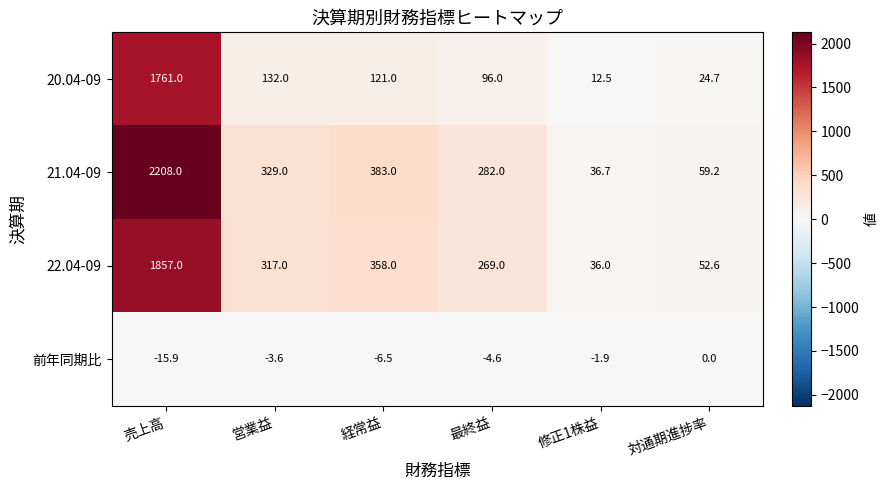

What is the smallest value displayed?

-15.9